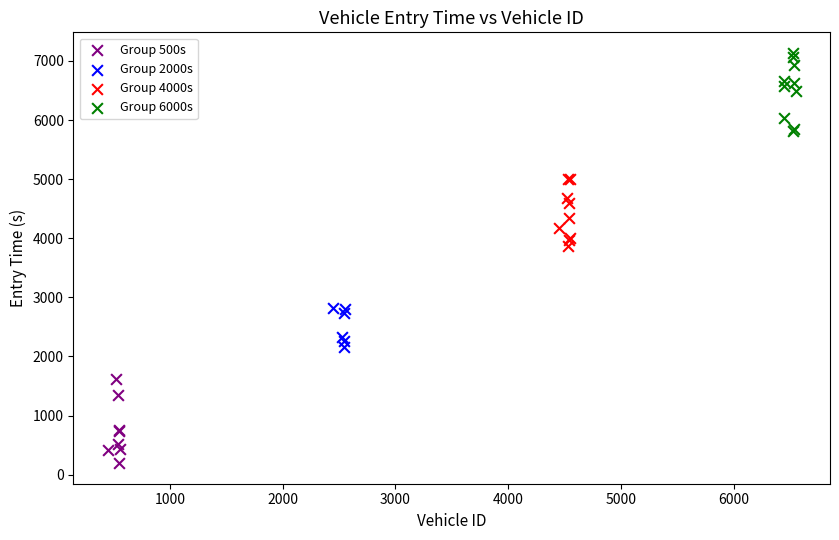

Which series has the widest spread of Y values?

Group 500s